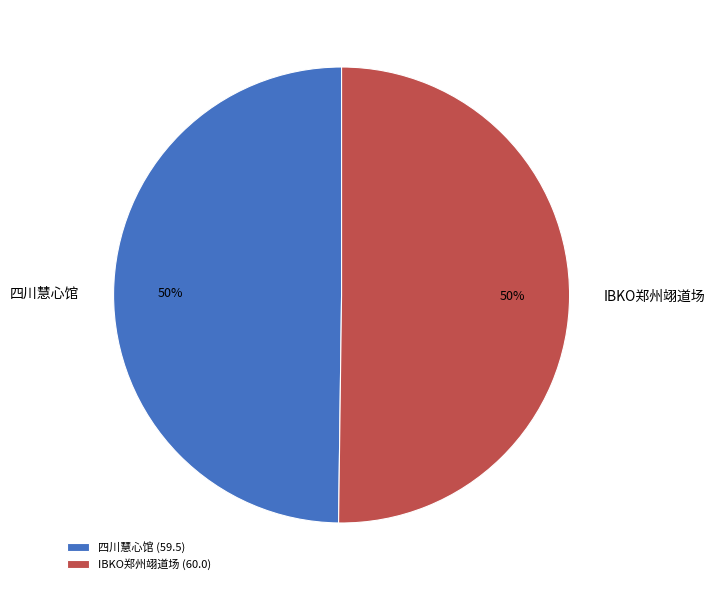

Is it true that 四川慧心馆 is 50% of the pie?

True